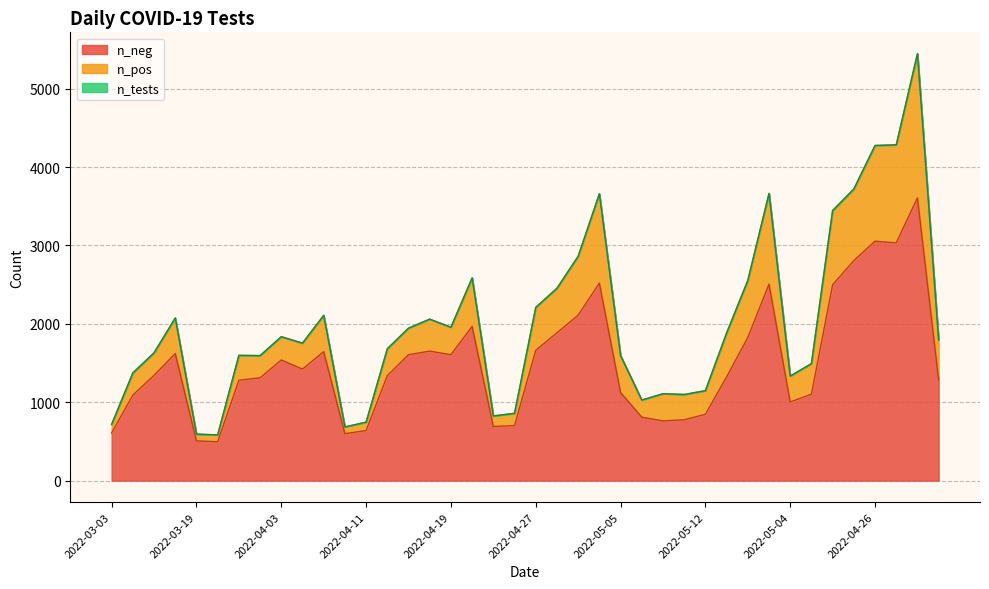

True or false: n_tests and n_neg cross at least once.

False